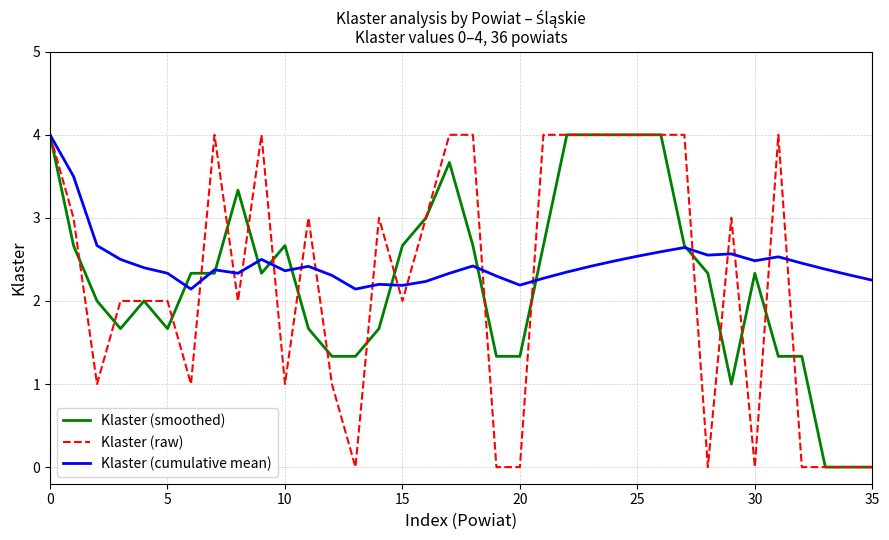

What is the maximum value for Klaster (cumulative mean)?

4.0